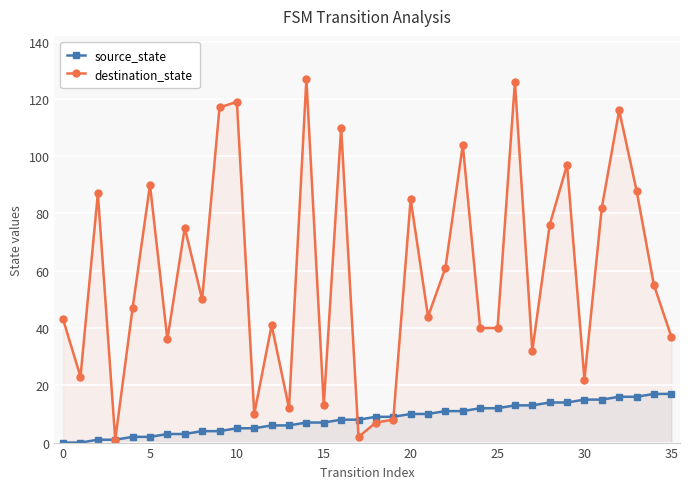

What are all the series names shown in the legend?

source_state, destination_state